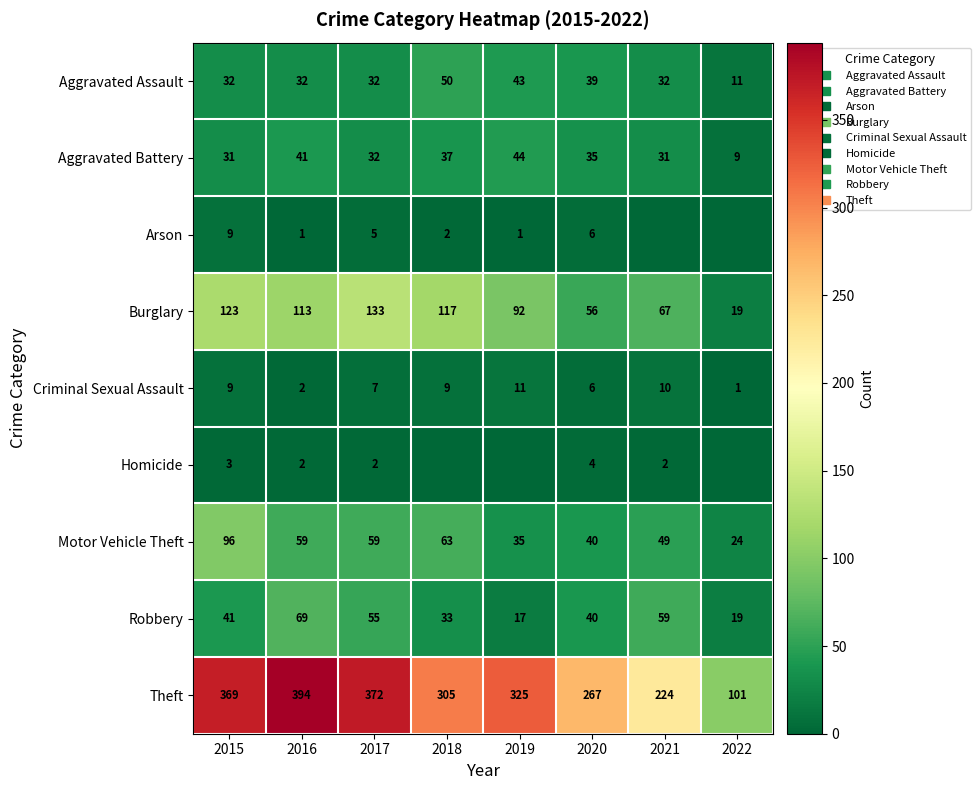

Rank the series by their maximum value, from highest to lowest.

Theft, Burglary, Motor Vehicle Theft, Robbery, Aggravated Assault, Aggravated Battery, Criminal Sexual Assault, Arson, Homicide